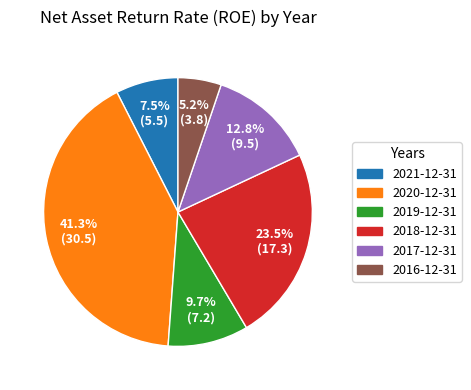

How many slices are in this pie chart?

6